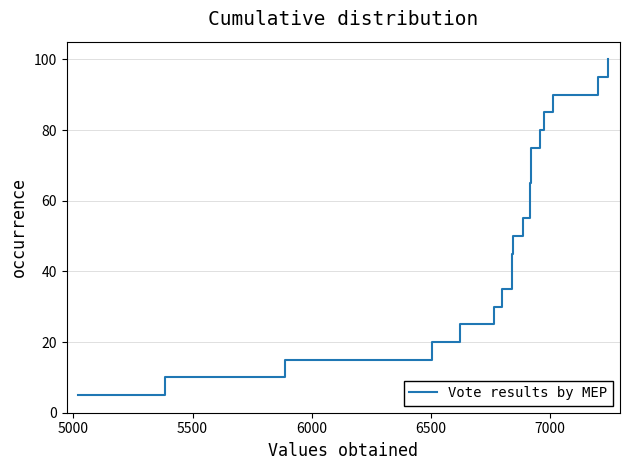

What is the smallest value displayed?

5.0